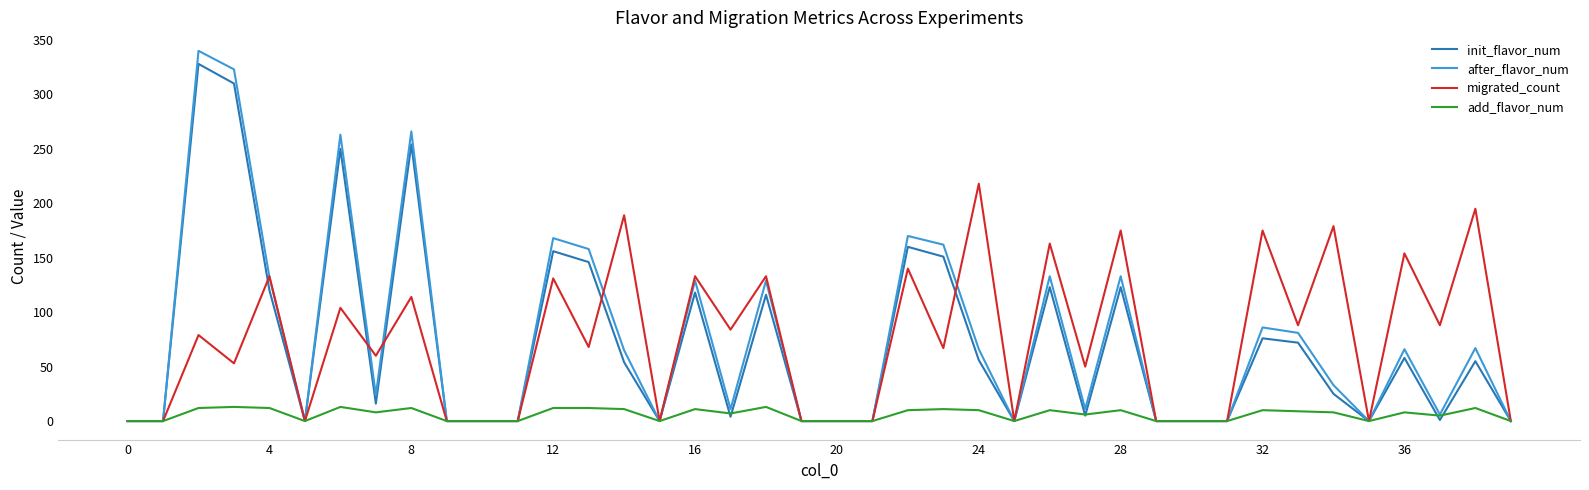

What is the greatest value displayed?

340